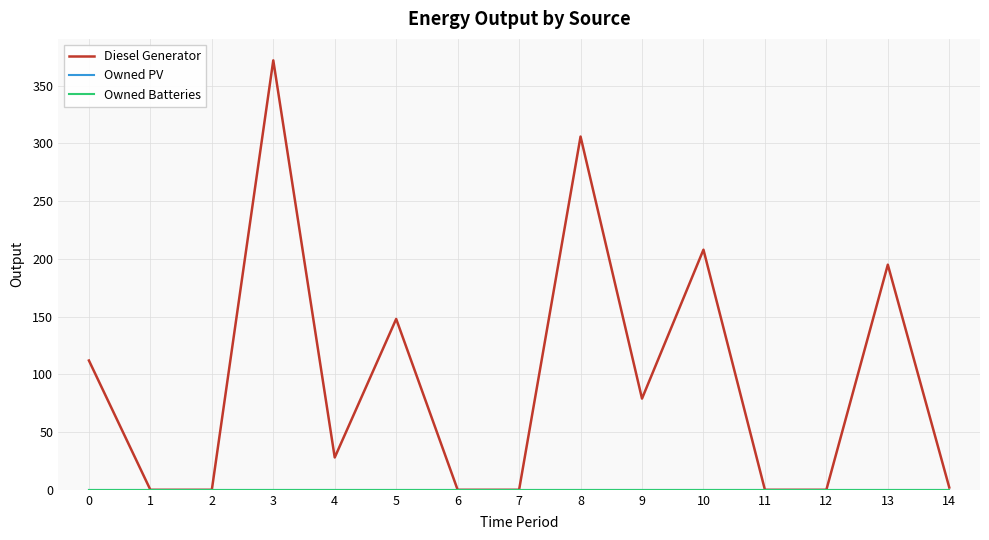

What is the greatest value displayed?

372